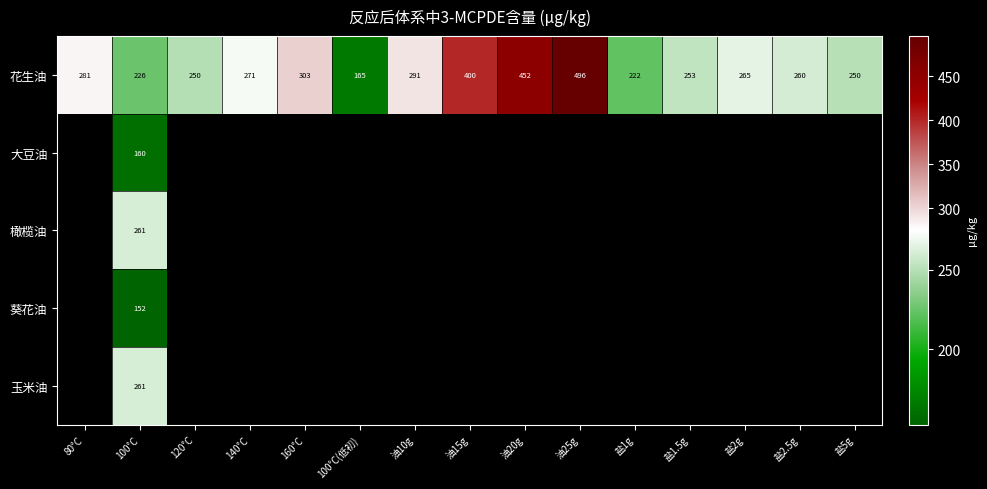

Where does the 花生油 series first go above 265?

80°C